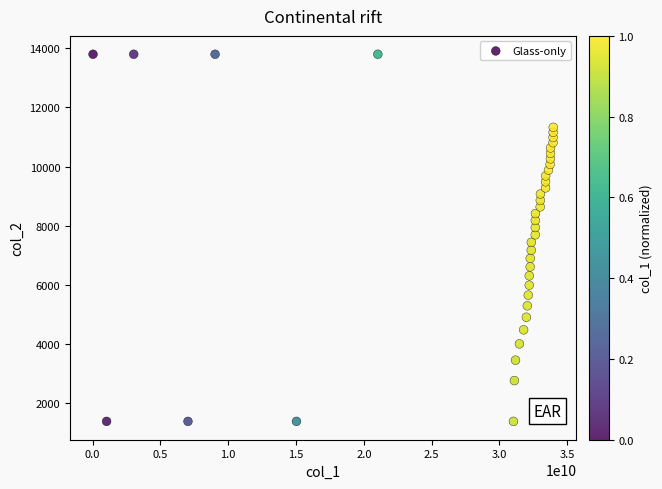

What is the range of X values (max minus min)?

33938522656